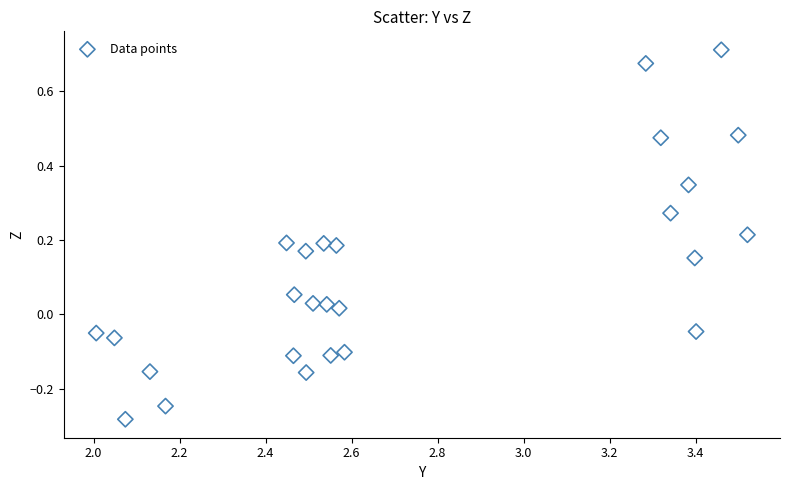

What is the range of Y values (max minus min)?

1.0